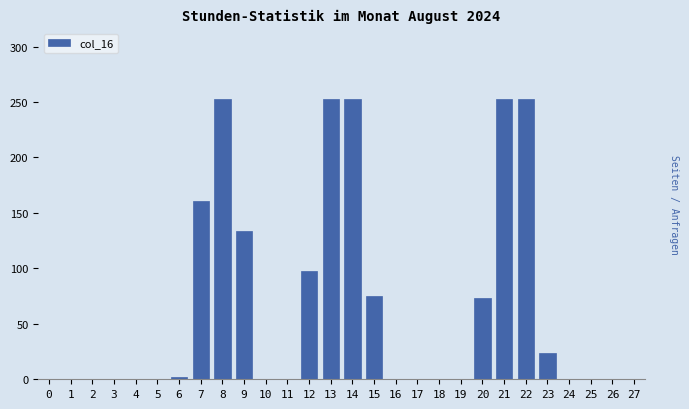

Reading left to right, extract all data points from this chart.

0=0	1=0	2=0	3=0	4=0	5=0	6=2	7=161	8=253	9=134	10=0	11=0	12=98	13=253	14=253	15=75	16=0	17=0	18=0	19=0	20=73	21=253	22=253	23=24	24=0	25=0	26=0	27=0